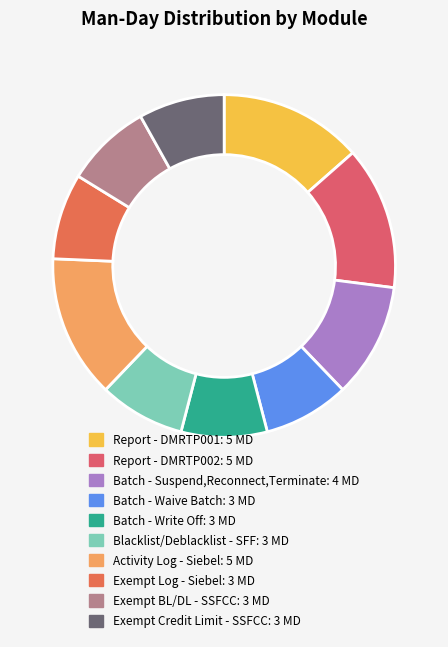

Count the number of slices in the pie.

10